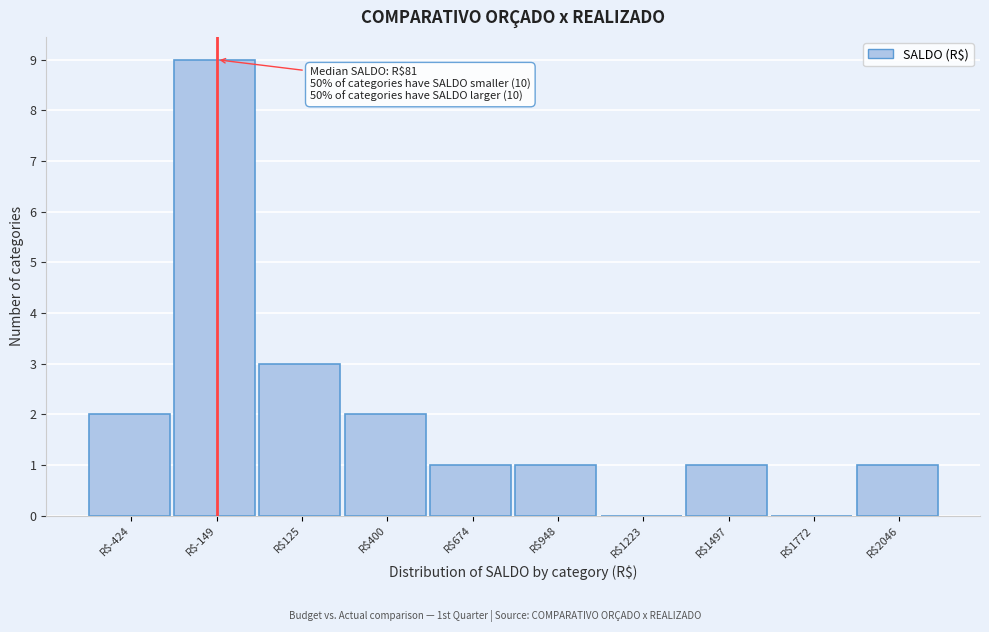

True or false: the data shows 2 at R$-424.

True